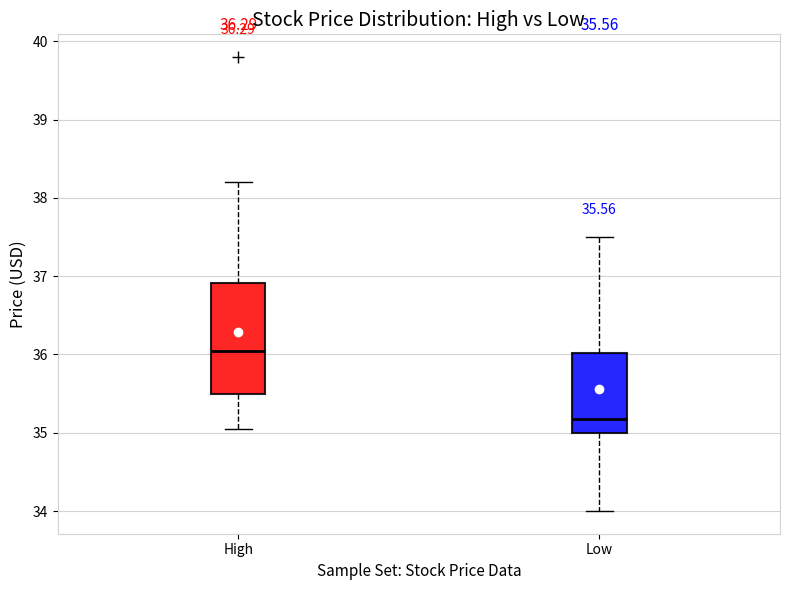

Which box has the highest median line?

High